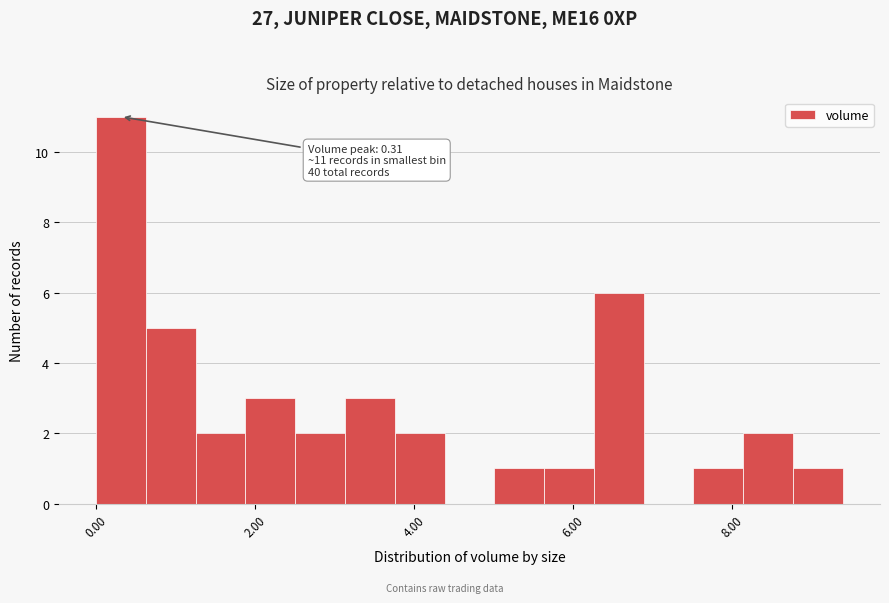

Read against the x-axis, roughly where is the centre of the tallest bar?

0.4